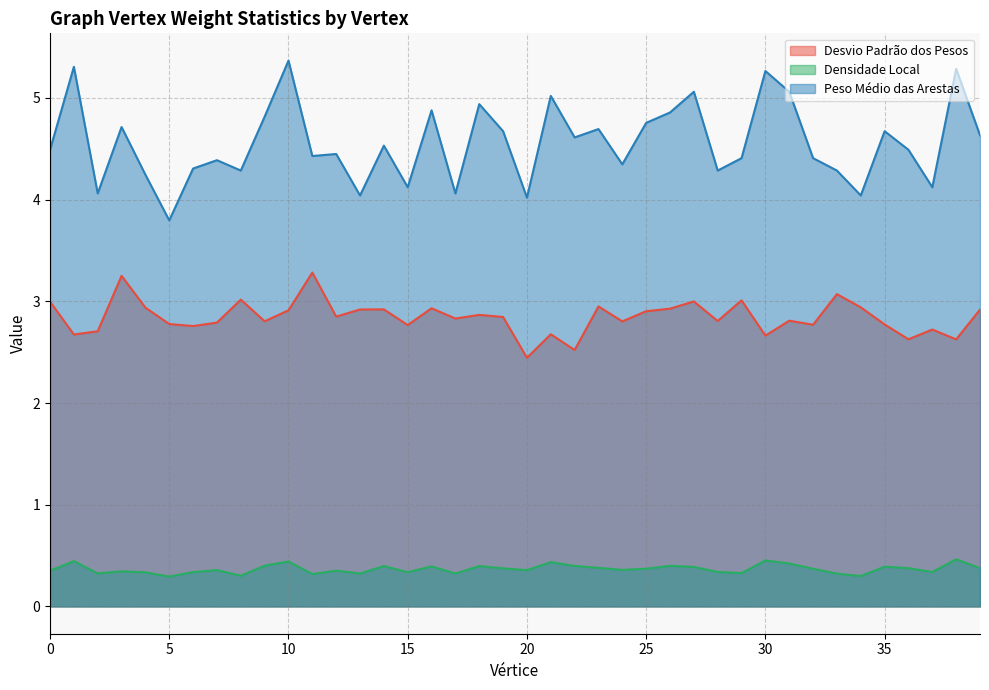

What is the greatest value displayed?

5.4